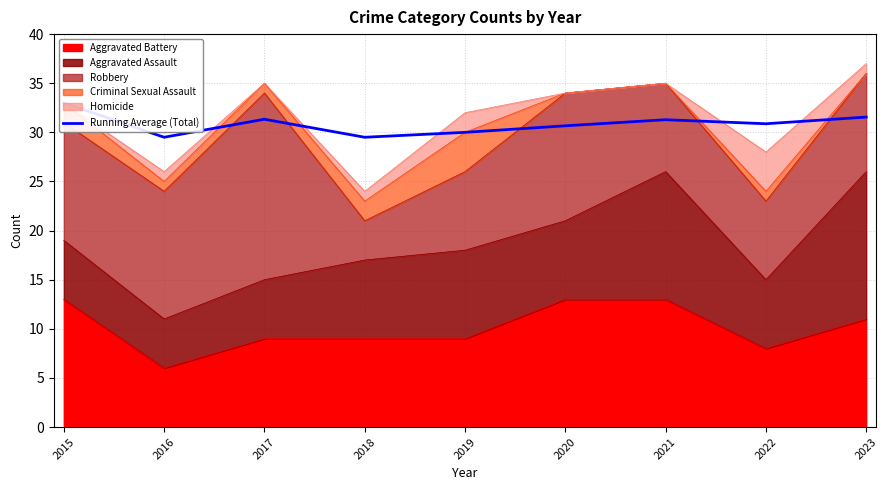

What is the sum of the values at 2022 and 2015?

63.9